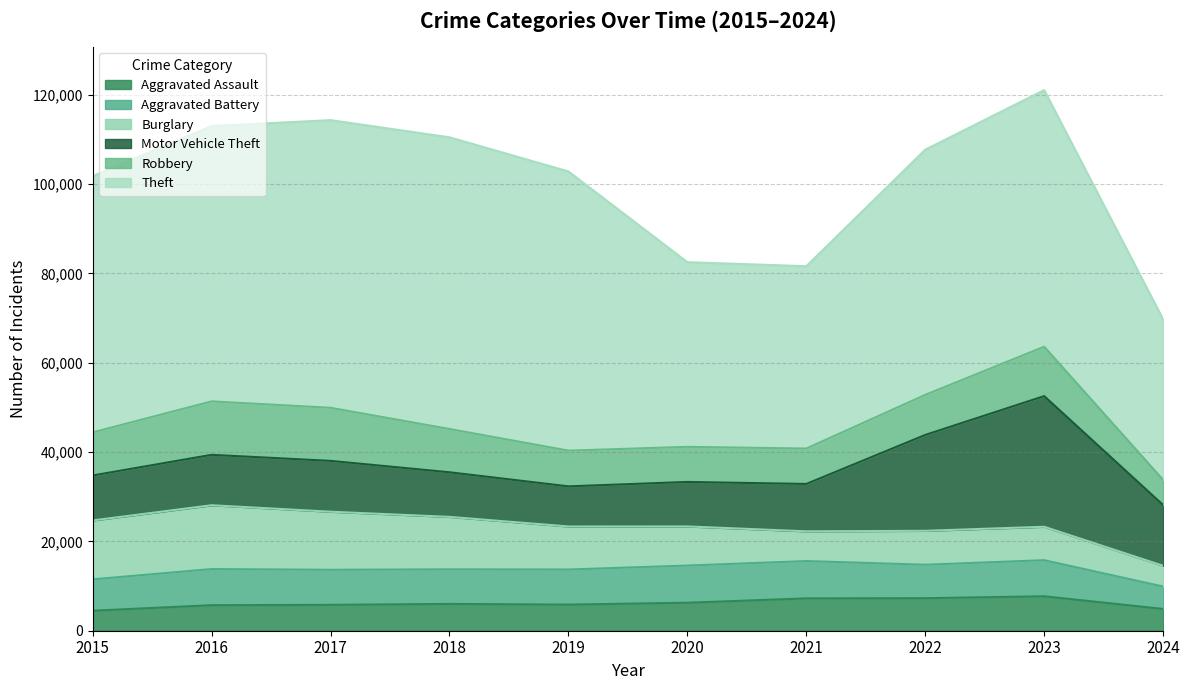

At how many categories does at least one series exceed 34961?

10